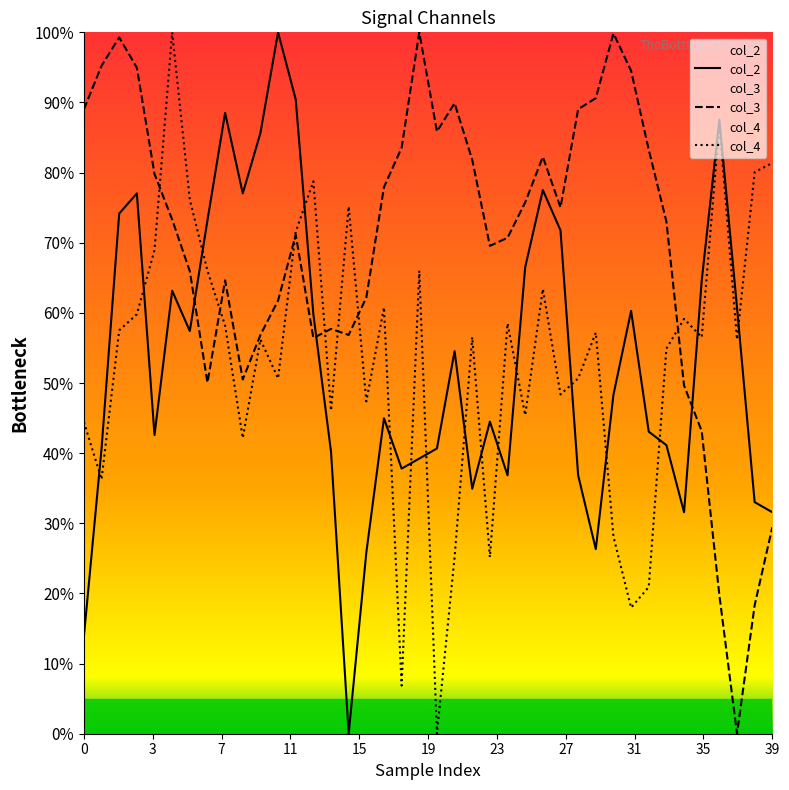

How many lines are shown in the chart?

3